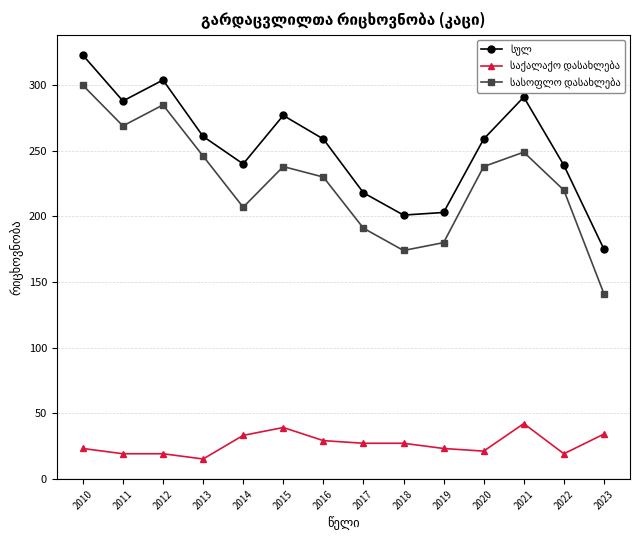

At which category is the sum across all series the highest?

2010